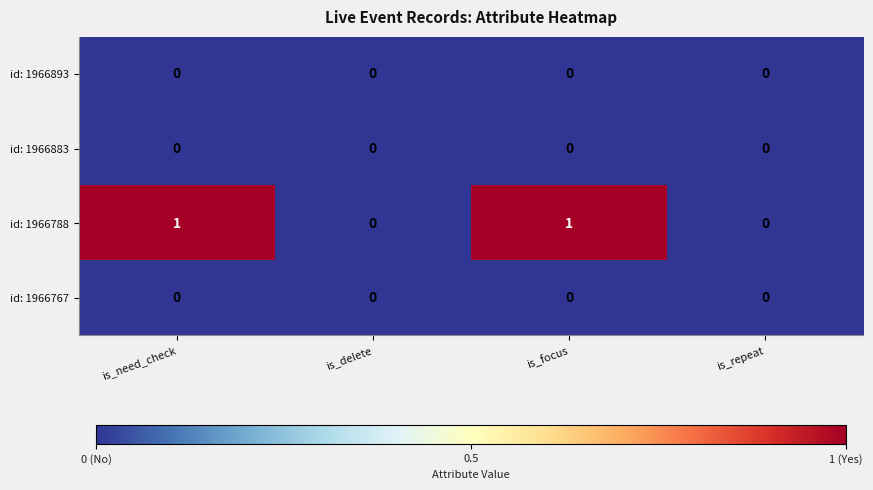

True or false: id: 1966883 has a value of 0 at is_need_check.

True